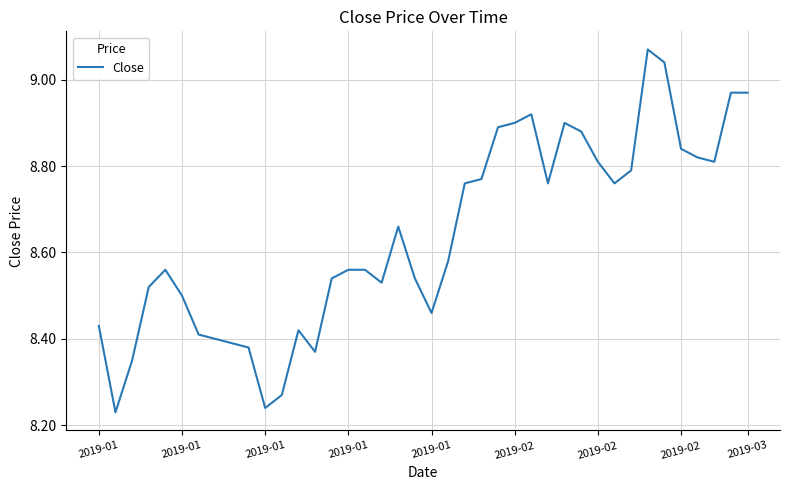

What is the difference between the maximum and minimum values?

0.8